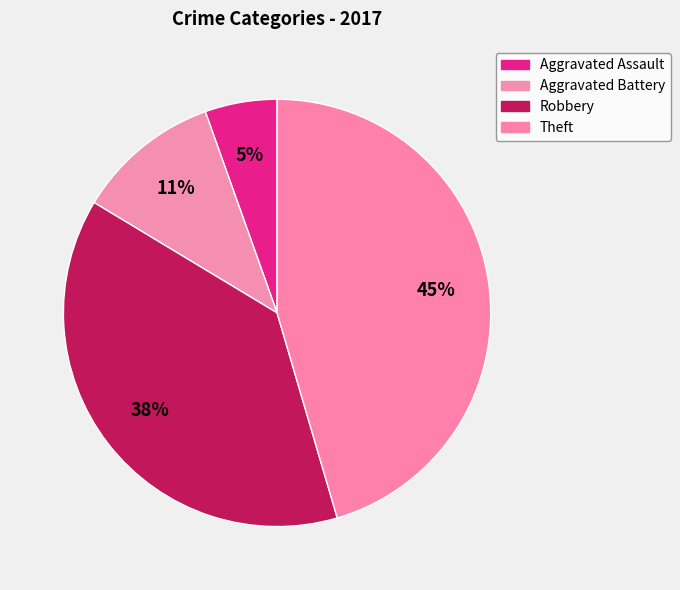

Combined, what portion of the pie is Theft and Aggravated Battery?

56.4%